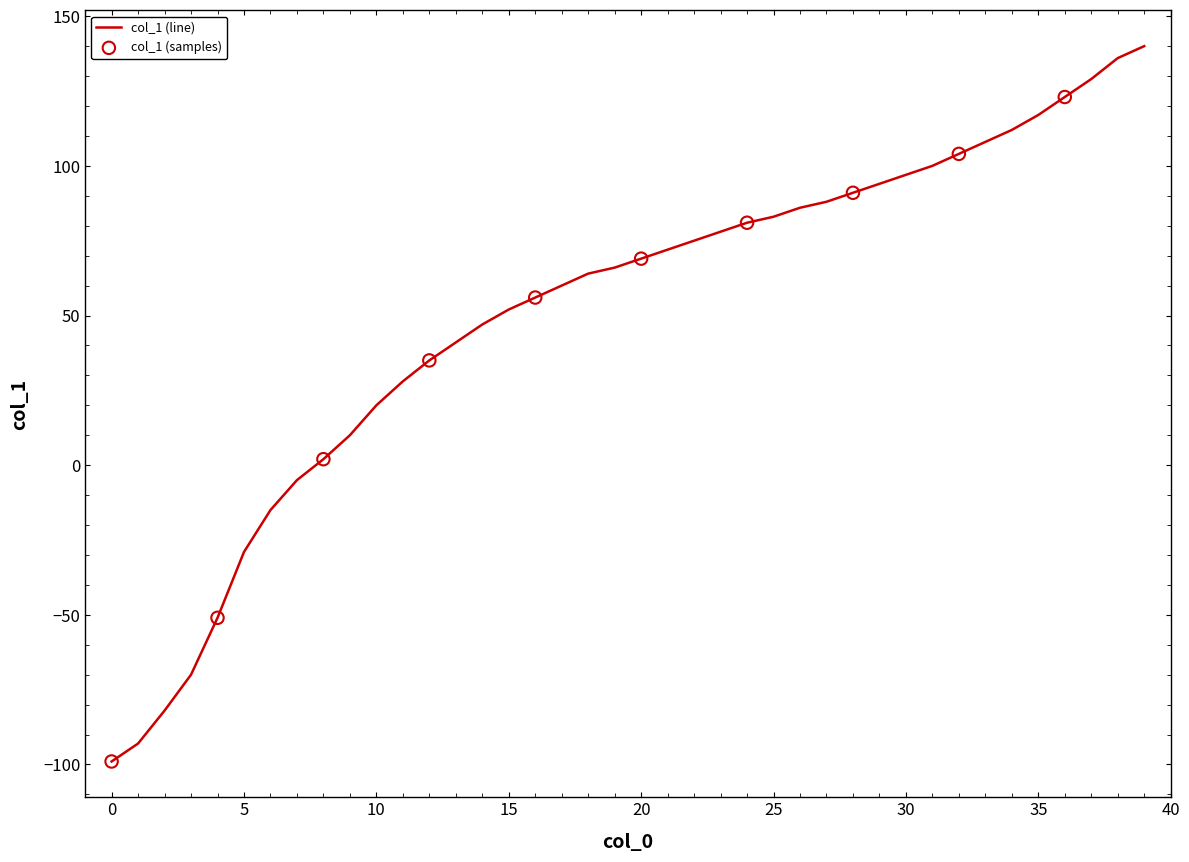

What is the smallest value displayed?

-99